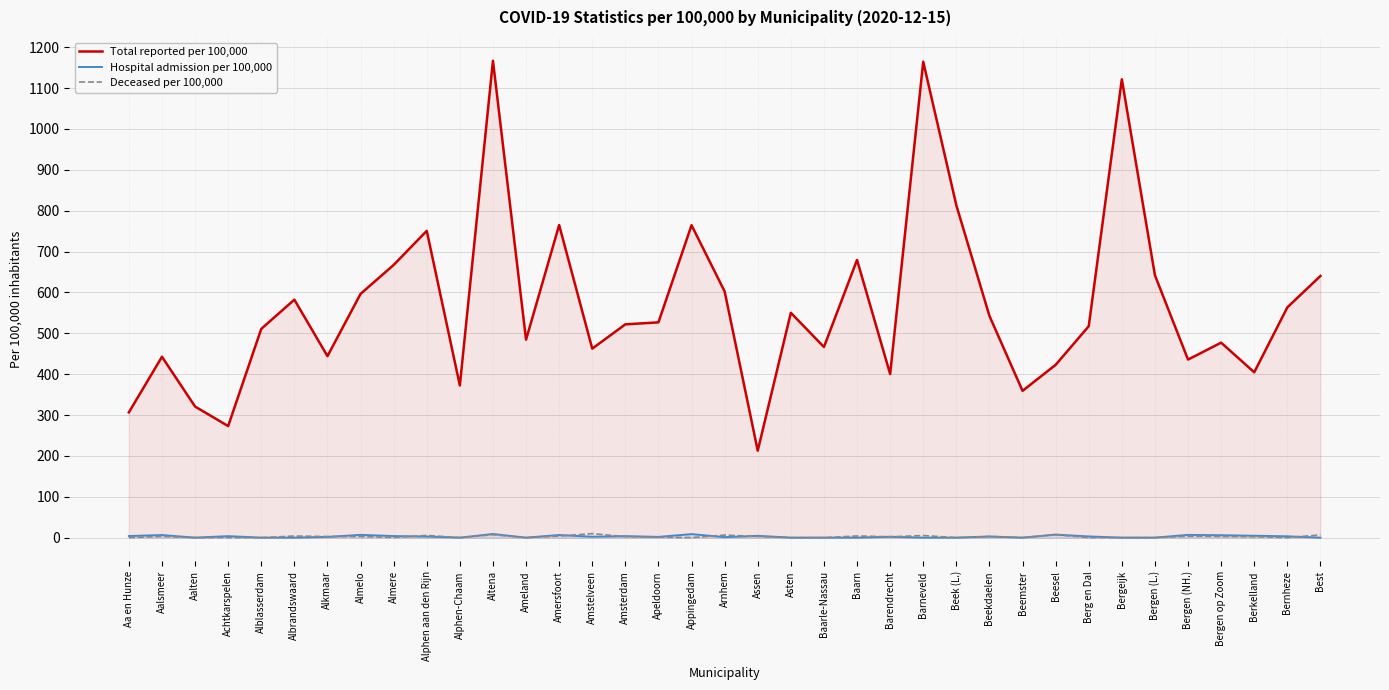

At how many categories does at least one series exceed 135?

37